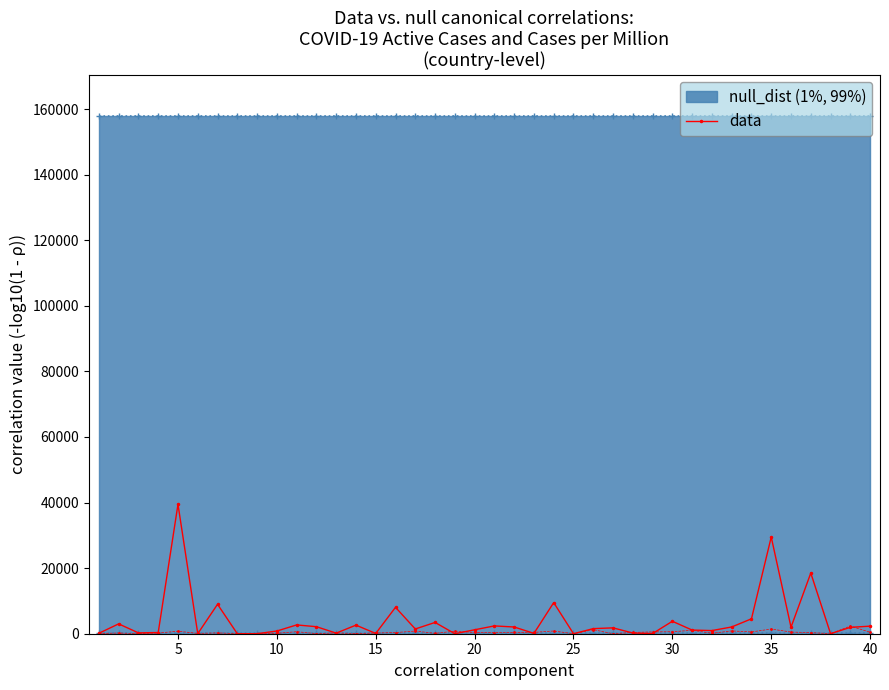

How many values in the data series exceed 1786?

20